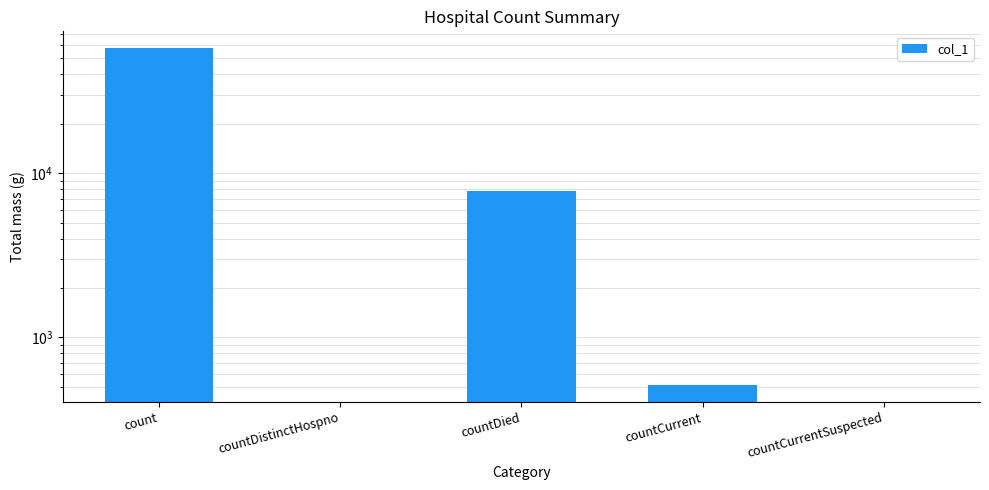

Reading right to left, what are all the values shown in this chart?

0	511	7767	0	57711